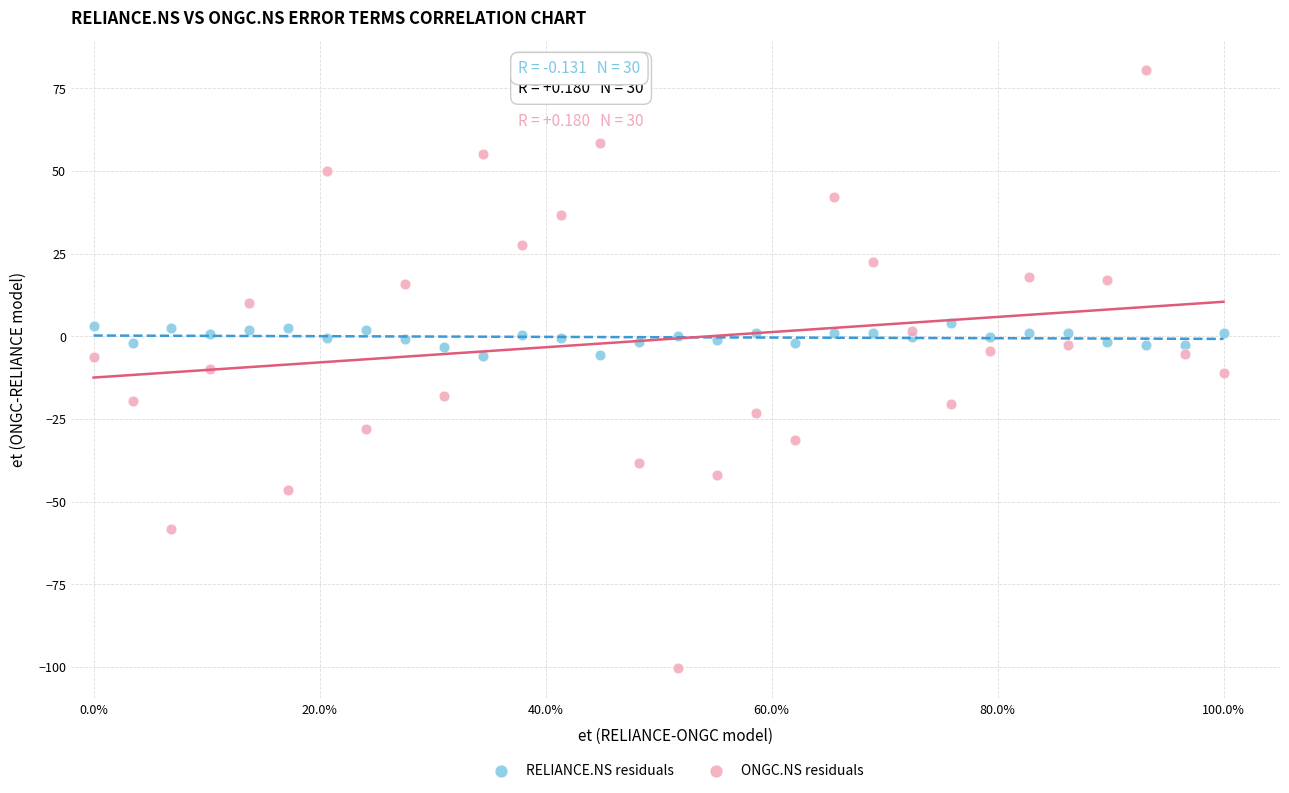

Which series contains the lowest Y value?

ONGC.NS residuals